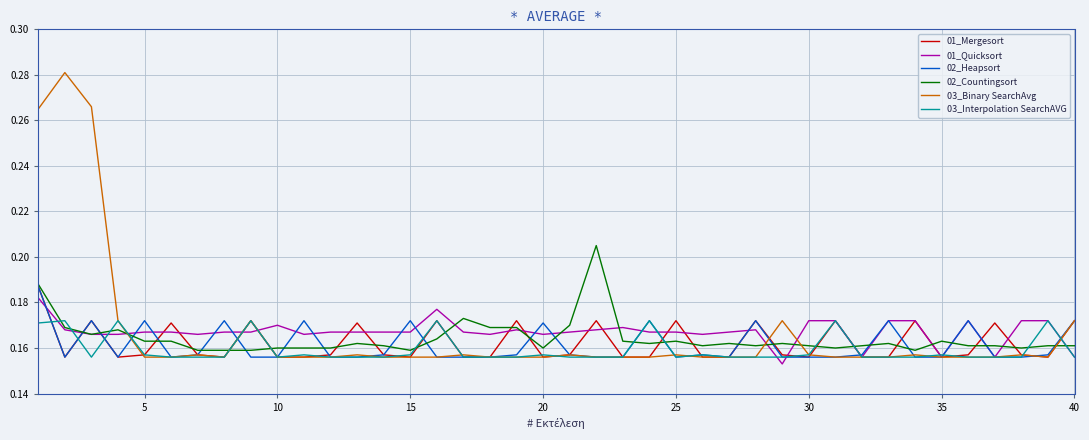

What are all the series names shown in the legend?

01_Mergesort, 01_Quicksort, 02_Heapsort, 02_Countingsort, 03_Binary SearchAvg, 03_Interpolation SearchAVG